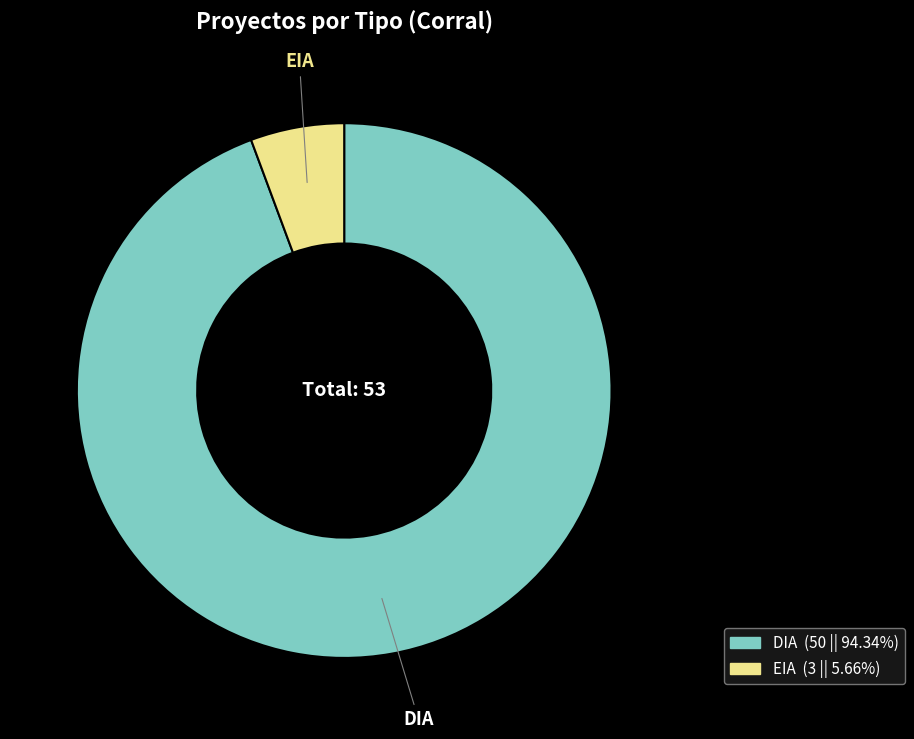

Is it true that DIA is 70% of the pie?

False